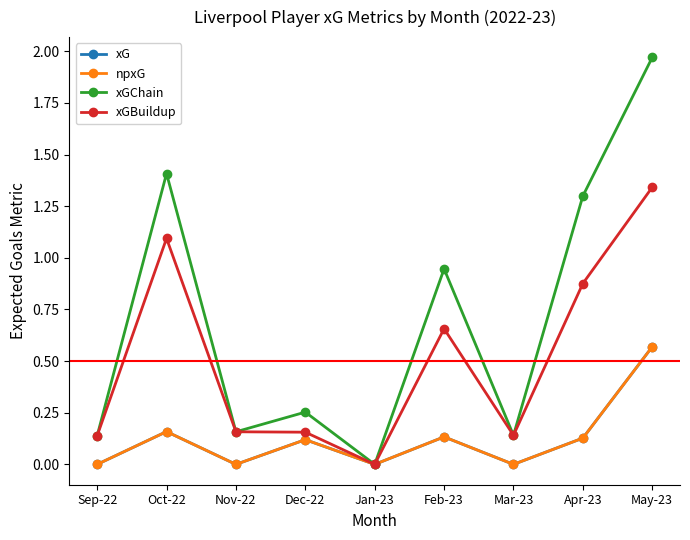

The value of xGBuildup at Mar-23 is 0.2. True or false?

False